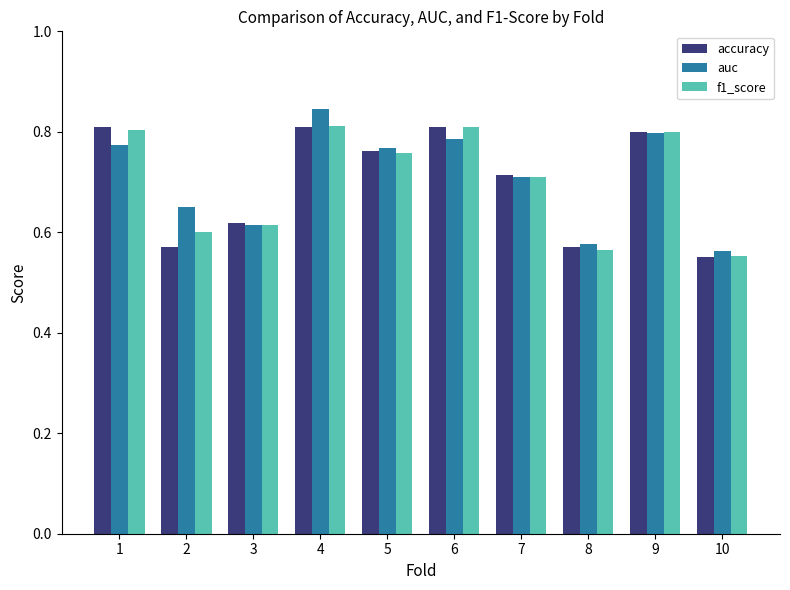

Is the value of f1_score at 3 greater than the value of accuracy at 2?

Yes